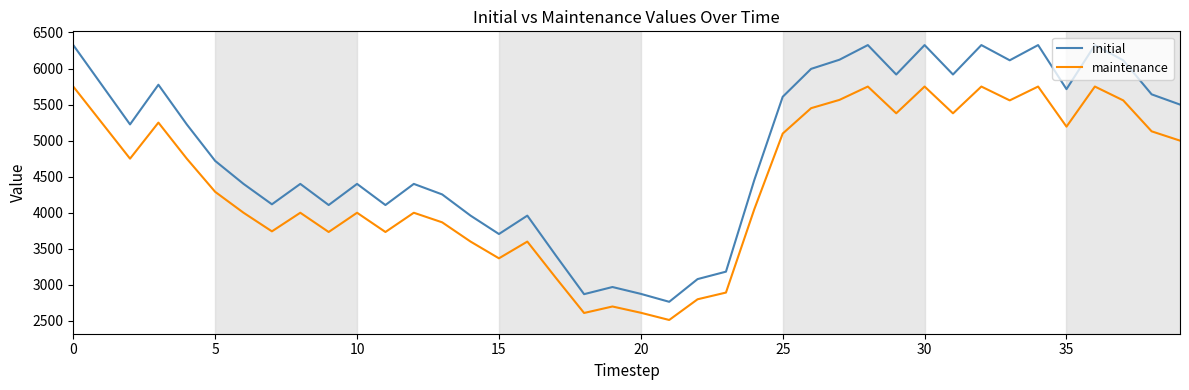

True or false: initial and maintenance intersect in this chart.

False